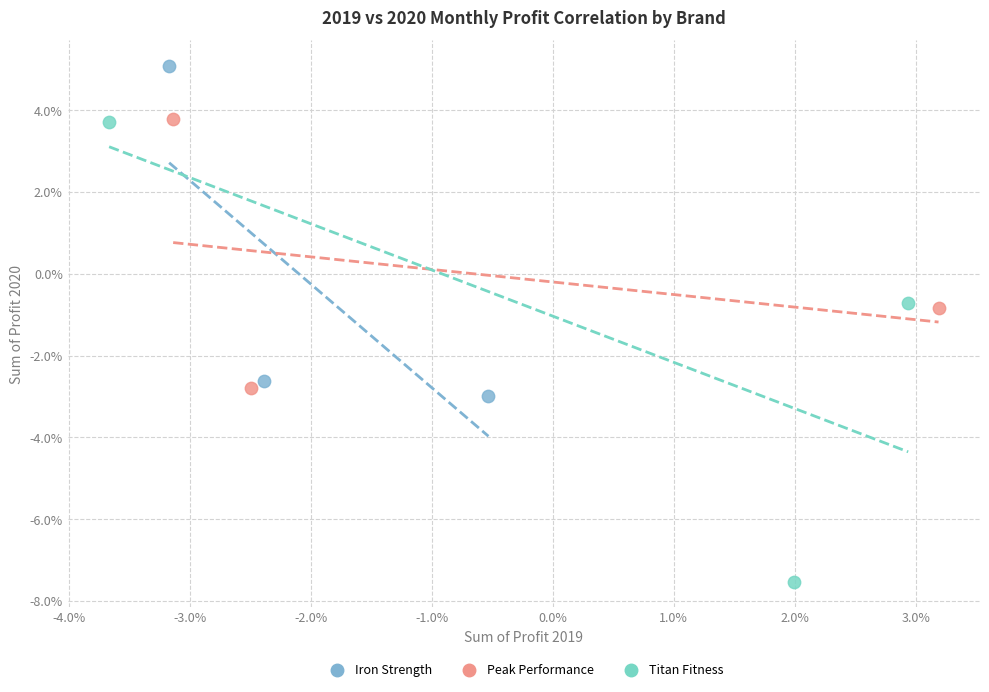

What are all the series names shown in the legend?

Iron Strength, Peak Performance, Titan Fitness